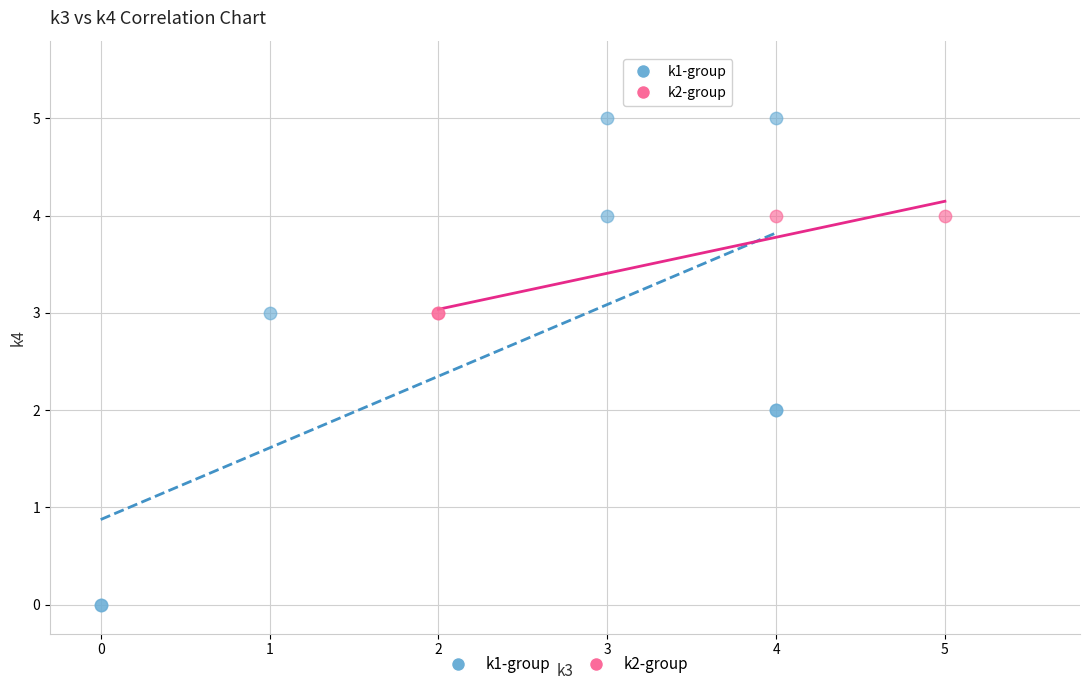

Which series has the largest Y range (max minus min)?

k1-group